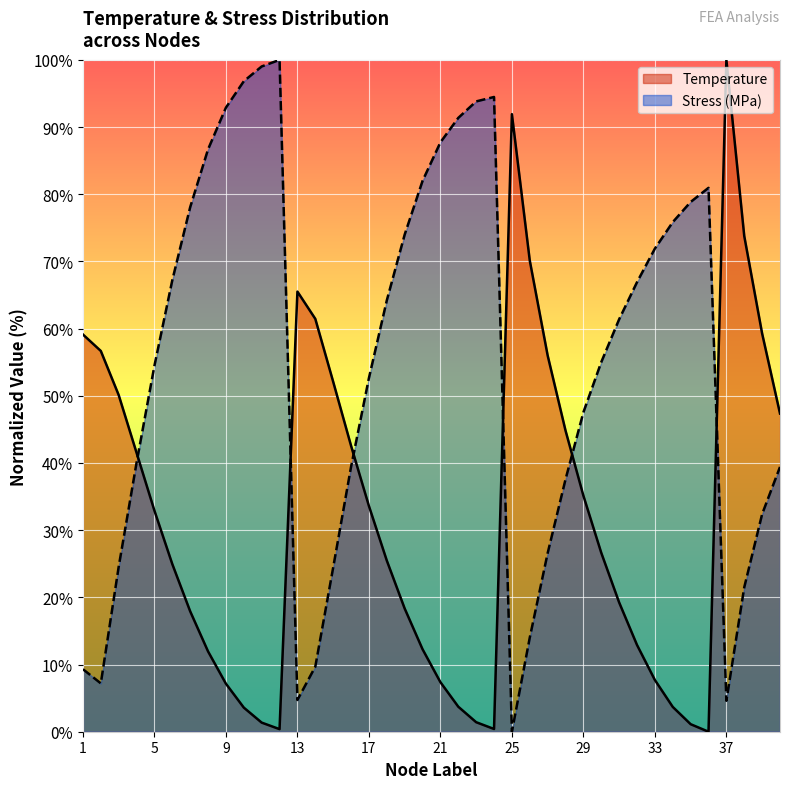

How many intersections are there between Stress_MPa and Temperature?

6